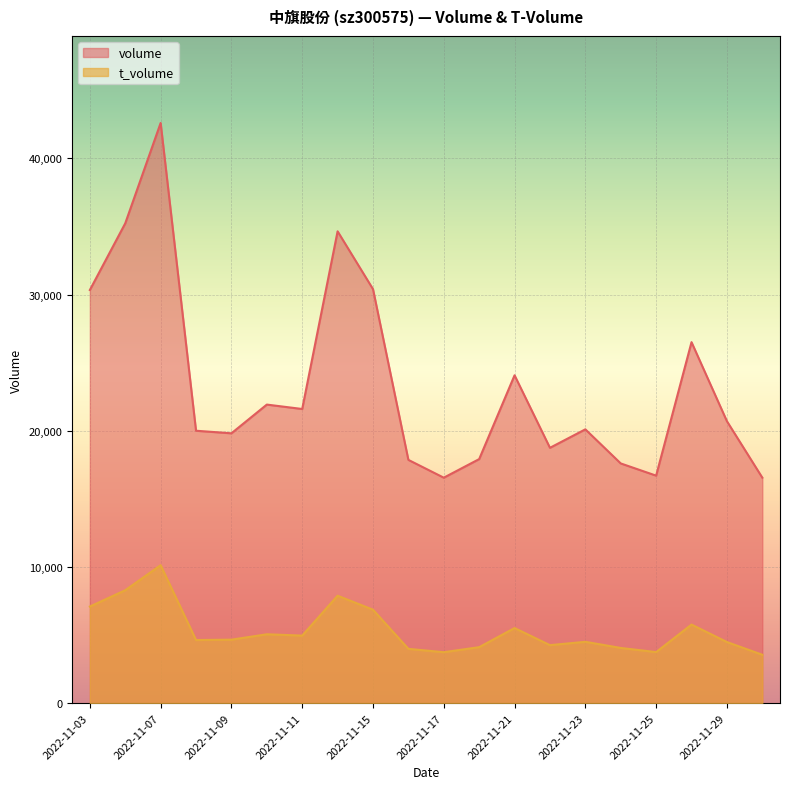

Which series changed the most between 2022-11-28 and 2022-11-22?

volume